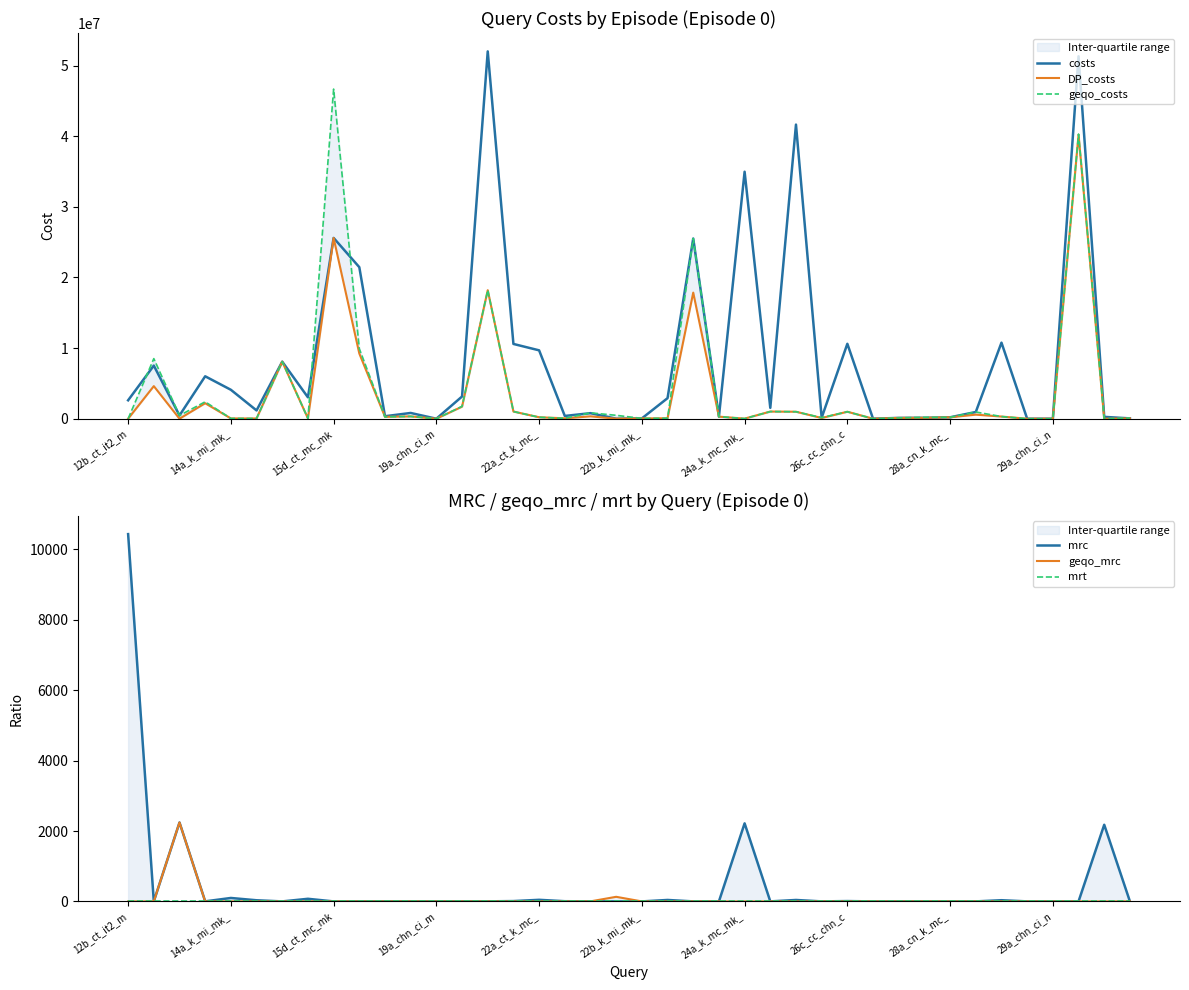

What is the average value of the DP_costs series?

3373224.1